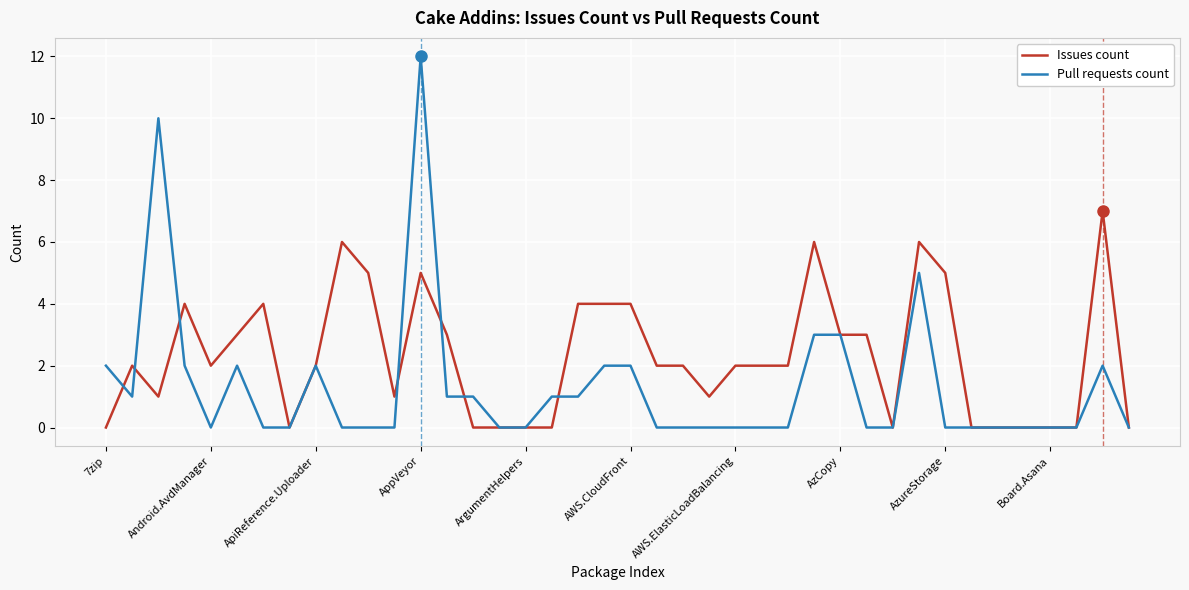

What is the greatest value displayed?

12